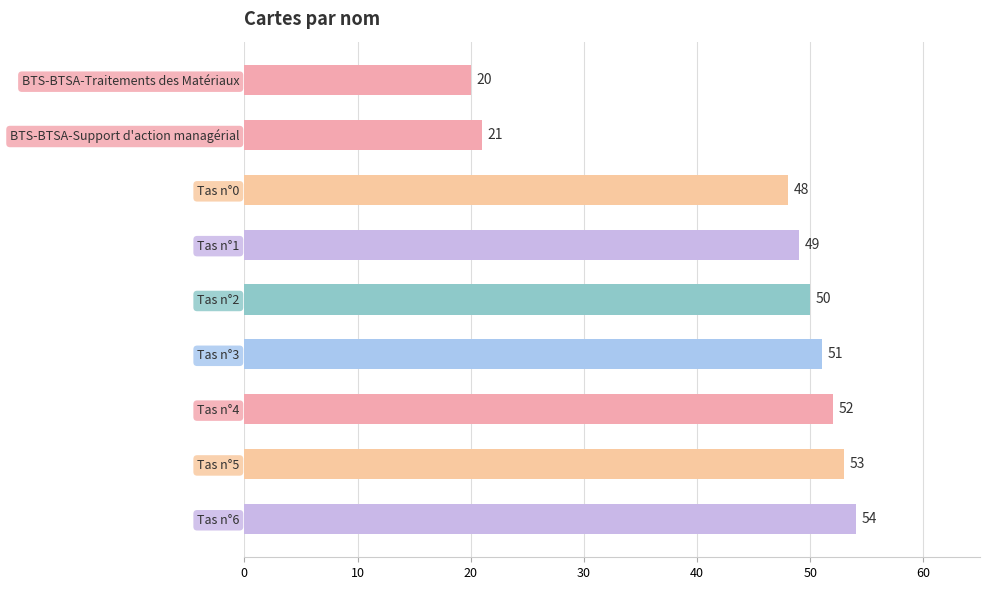

What is the minimum value shown in the chart?

20